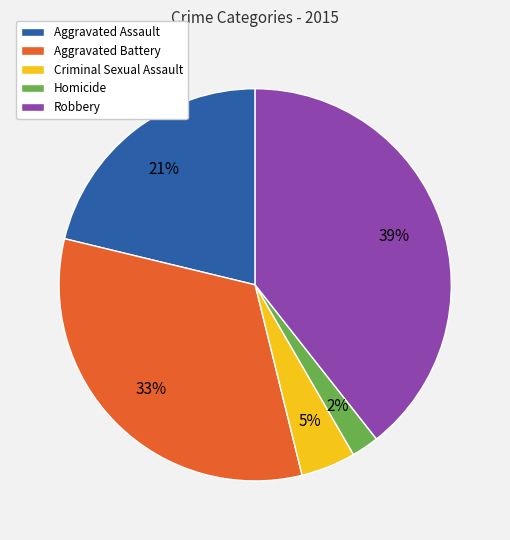

To the nearest percent, what is the combined percentage of Homicide and Aggravated Assault?

23%